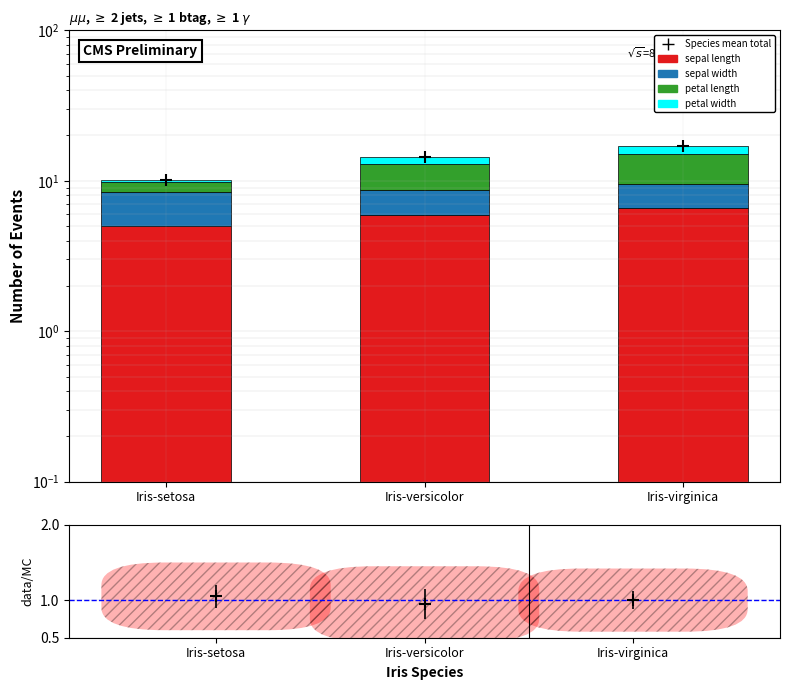

At which category is the sum across all series the highest?

Iris-virginica